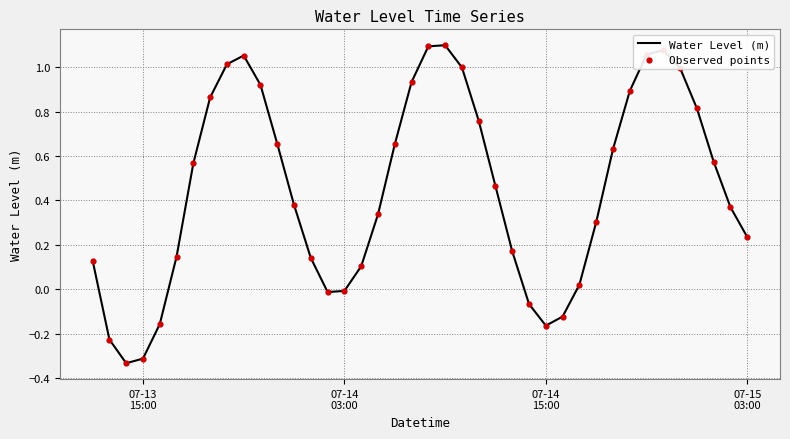

What is the difference between the maximum and minimum values?

1.4